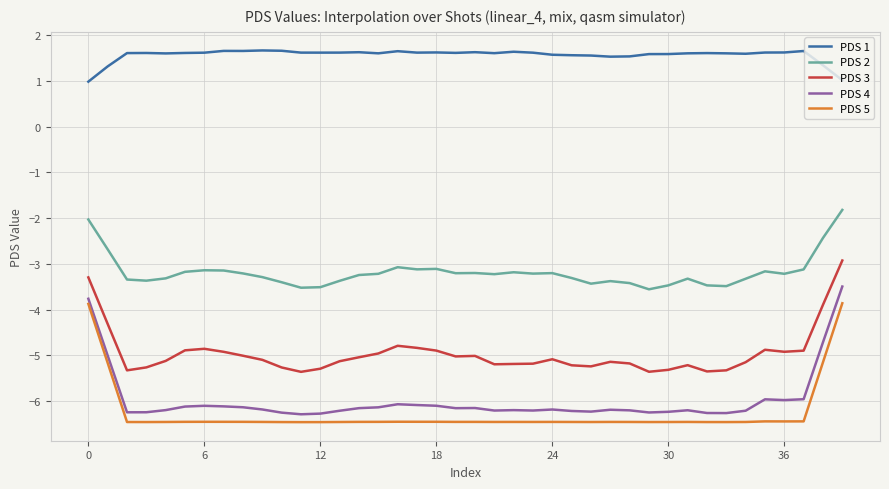

What are all the series names shown in the legend?

PDS 1, PDS 2, PDS 3, PDS 4, PDS 5